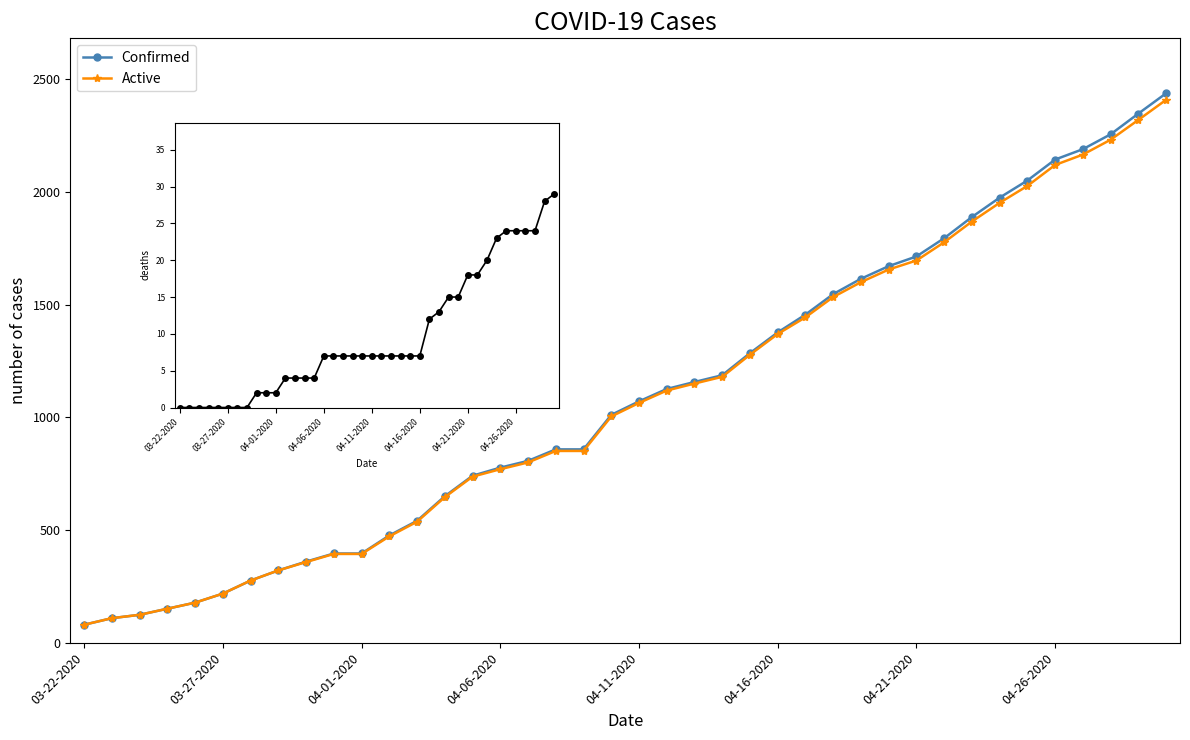

What is the difference between the Active values at 03-27-2020 and 36?

2057